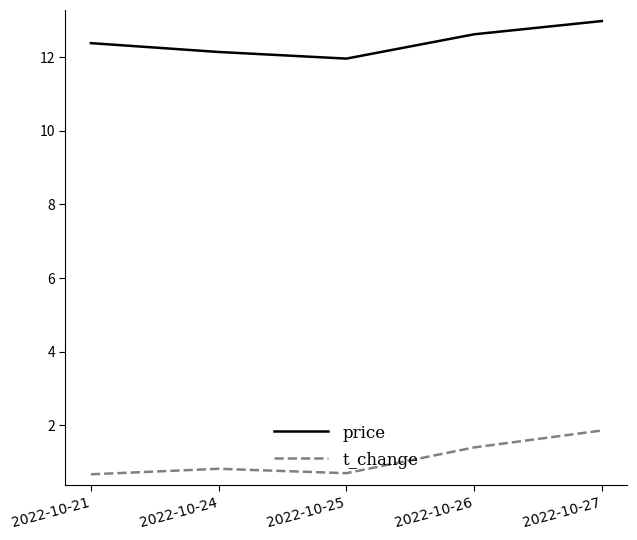

Rank the series at 2022-10-25 from lowest to highest value.

t_change, price